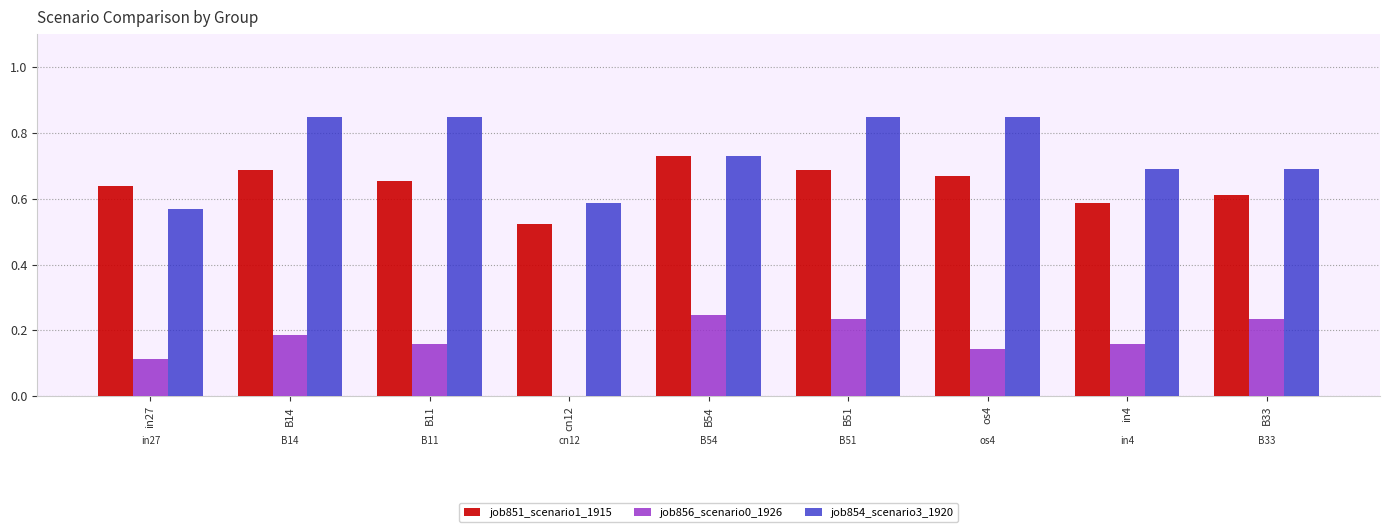

Are the bars grouped side by side (vs. stacked)?

Yes